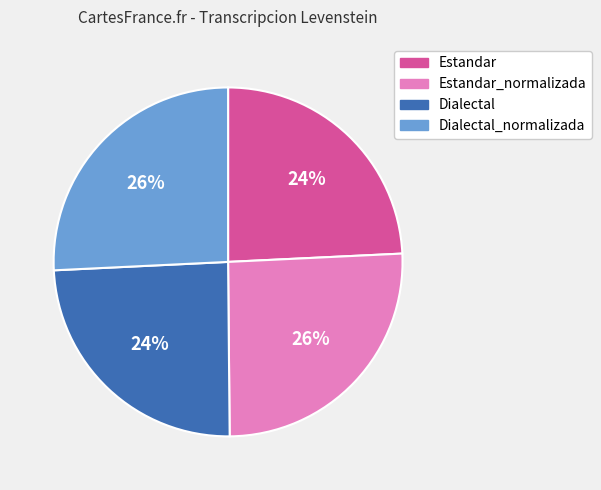

True or false: Estandar_normalizada accounts for 26% of the total.

True